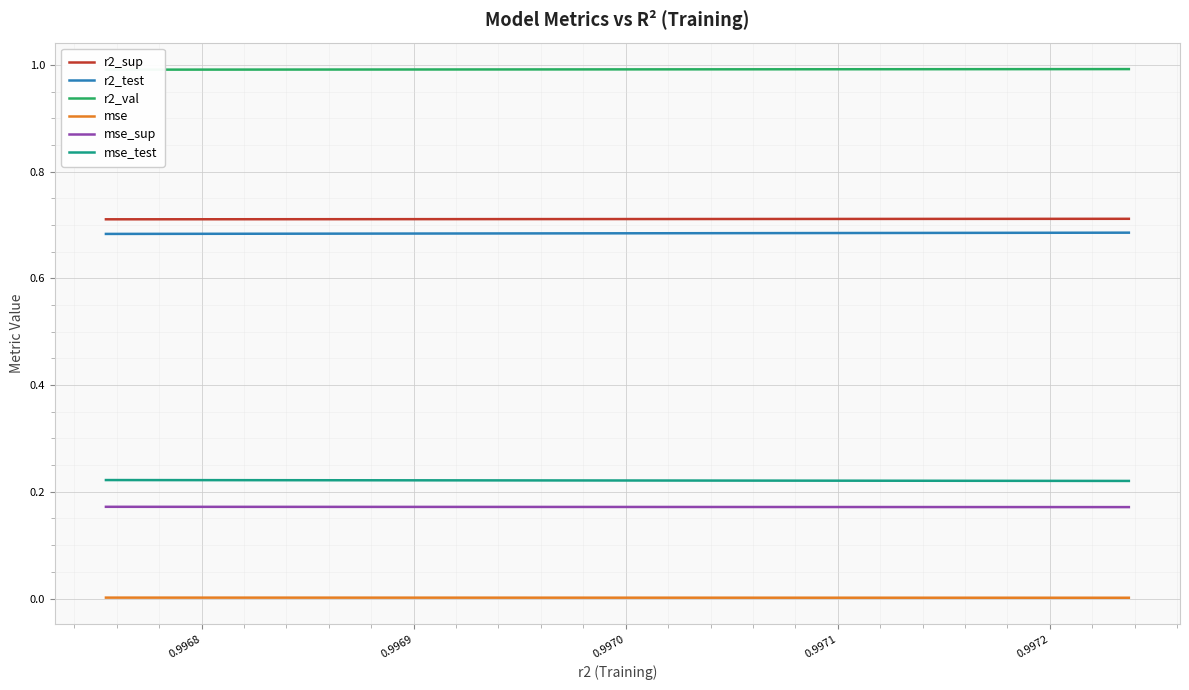

True or false: mse_sup and r2_test intersect in this chart.

False